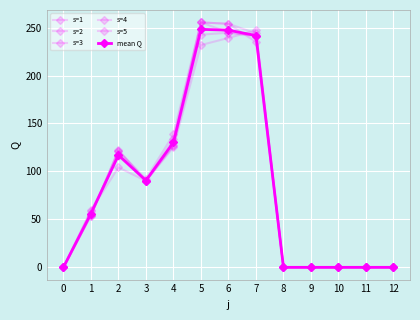

What is the average value of the s=3 series?

84.4